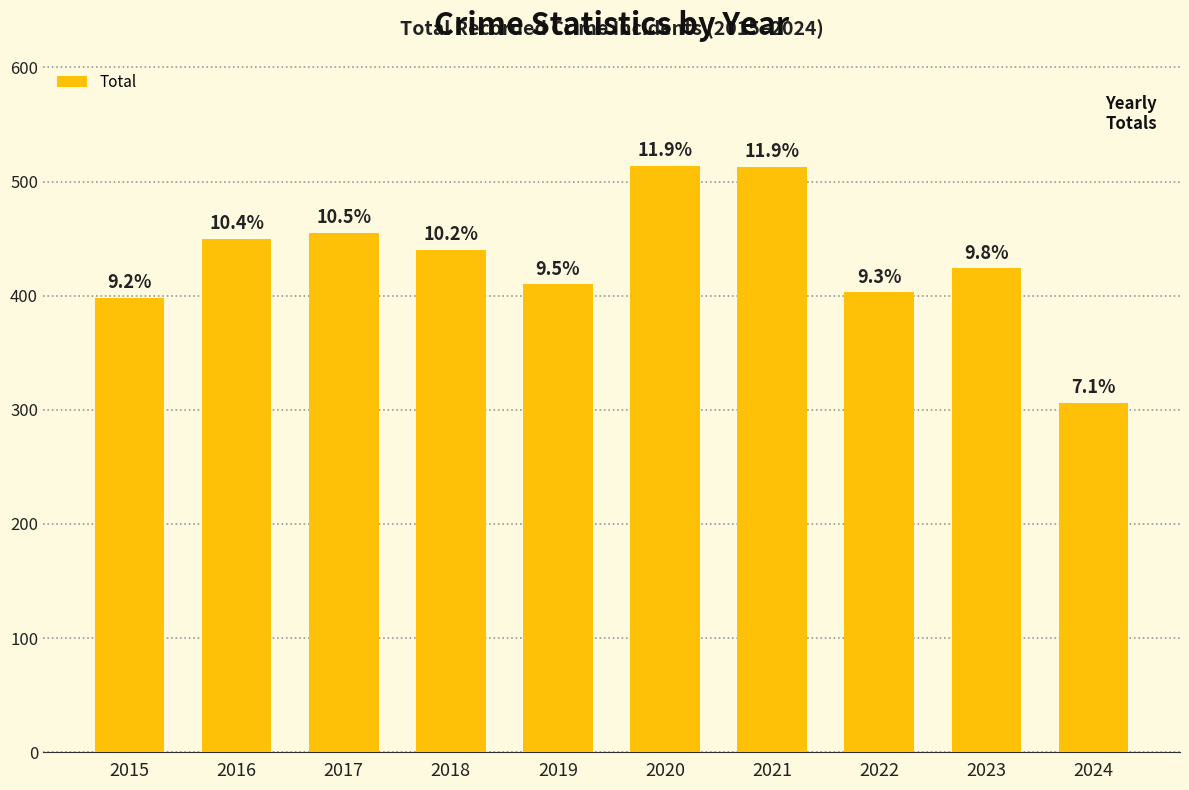

What is the minimum value shown in the chart?

306